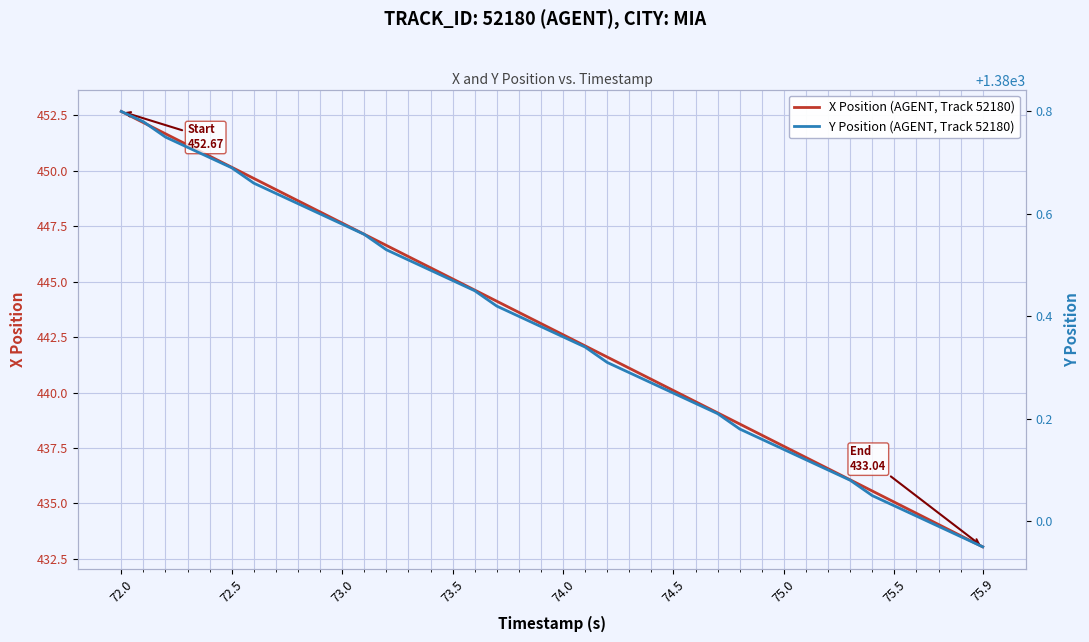

Read the X Position (AGENT, Track 52180) value at 75.0.

437.6